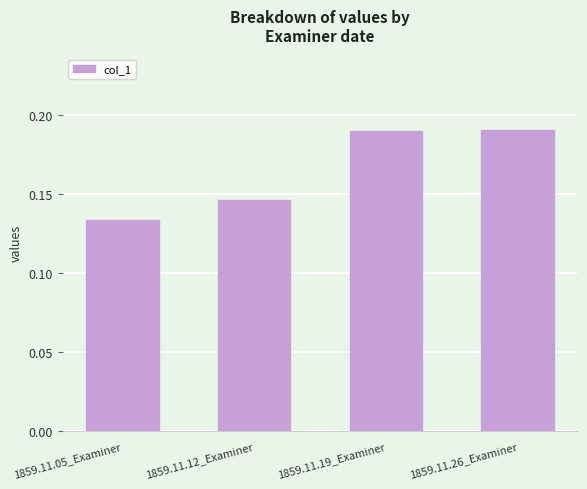

The chart shows a value of 0.1 at 1859.11.19_Examiner. True or false?

False